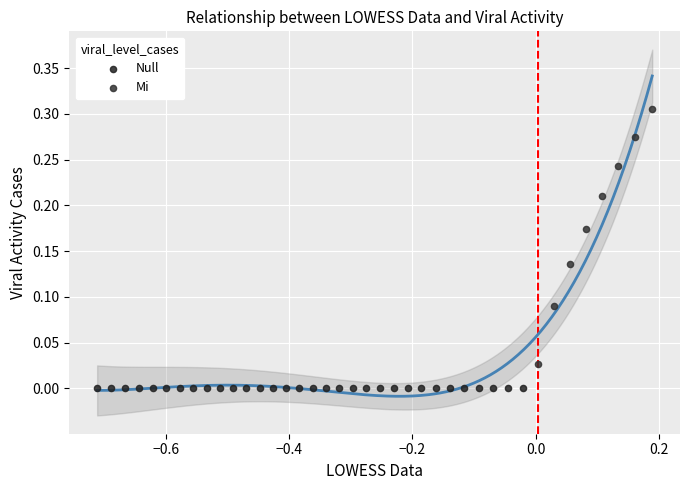

Which series reaches the minimum Y coordinate?

Null